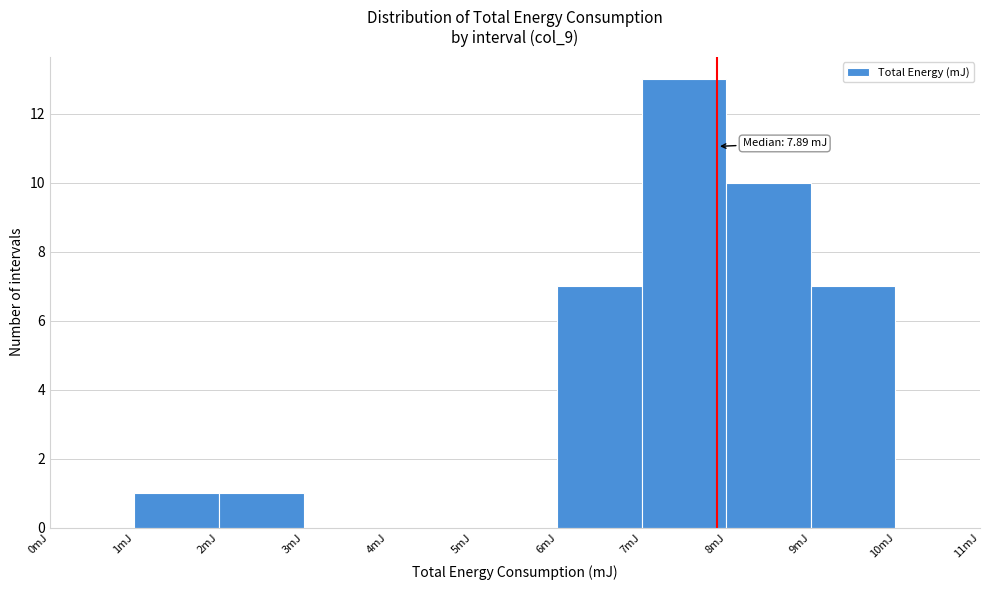

Over which range of the x-axis is the bar tallest?

7 to 8